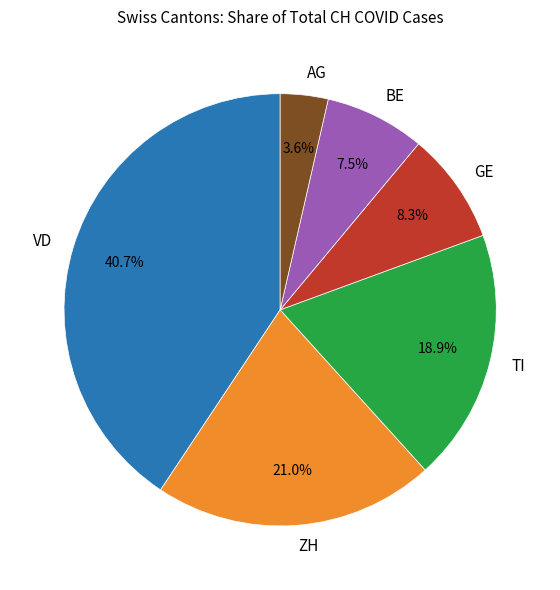

Between AG and ZH, which is larger?

ZH